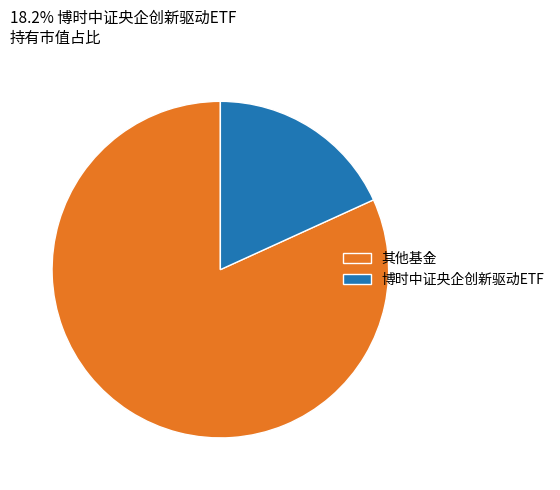

Do 其他基金 and 博时中证央企创新驱动ETF together represent more than half of the pie?

Yes